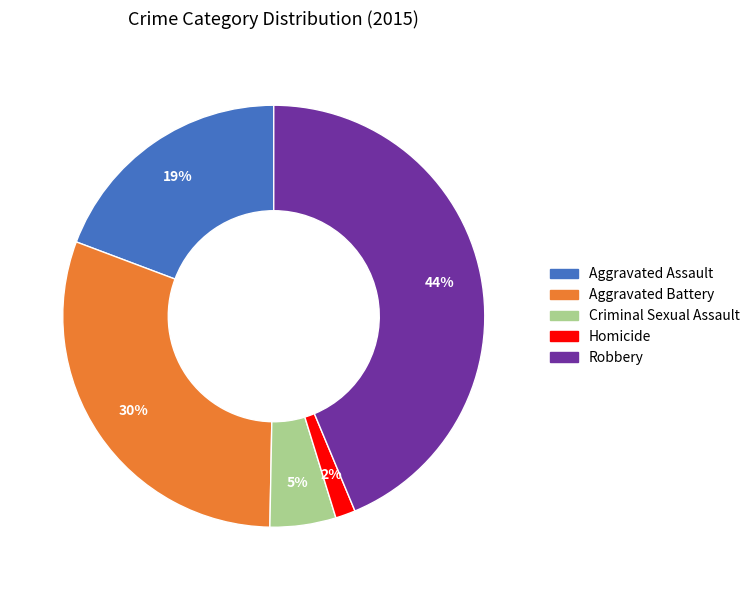

What is the largest slice in the pie chart?

Robbery